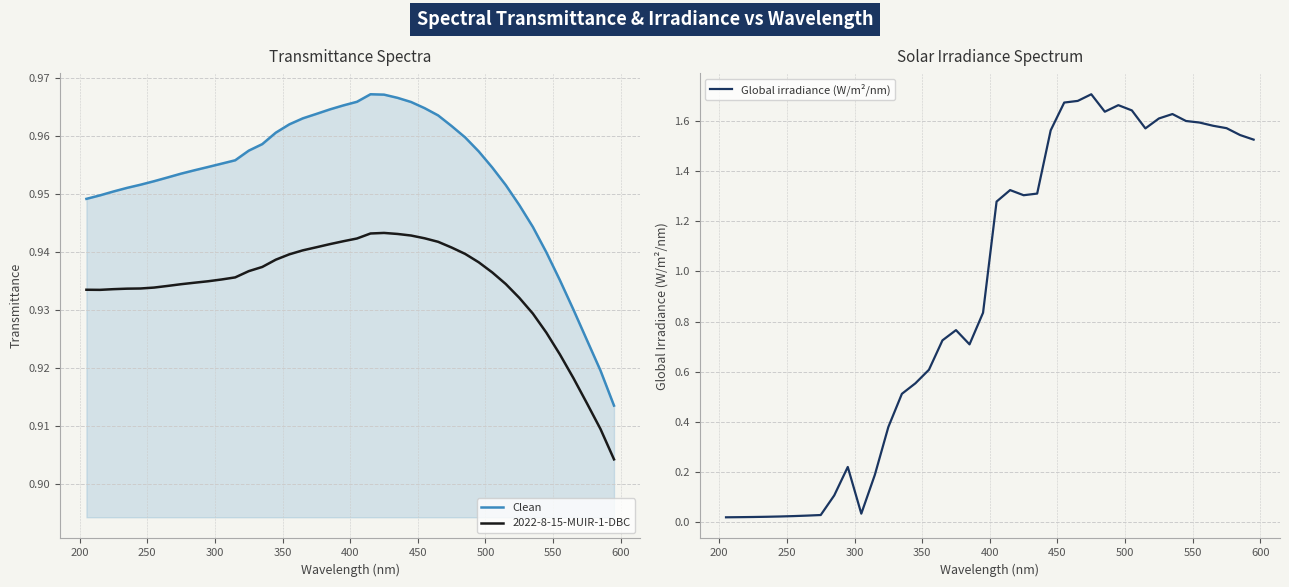

What are all the series names shown in the legend?

Clean, 2022-8-15-MUIR-1-DBC, Global irradiance (W/m²/nm)